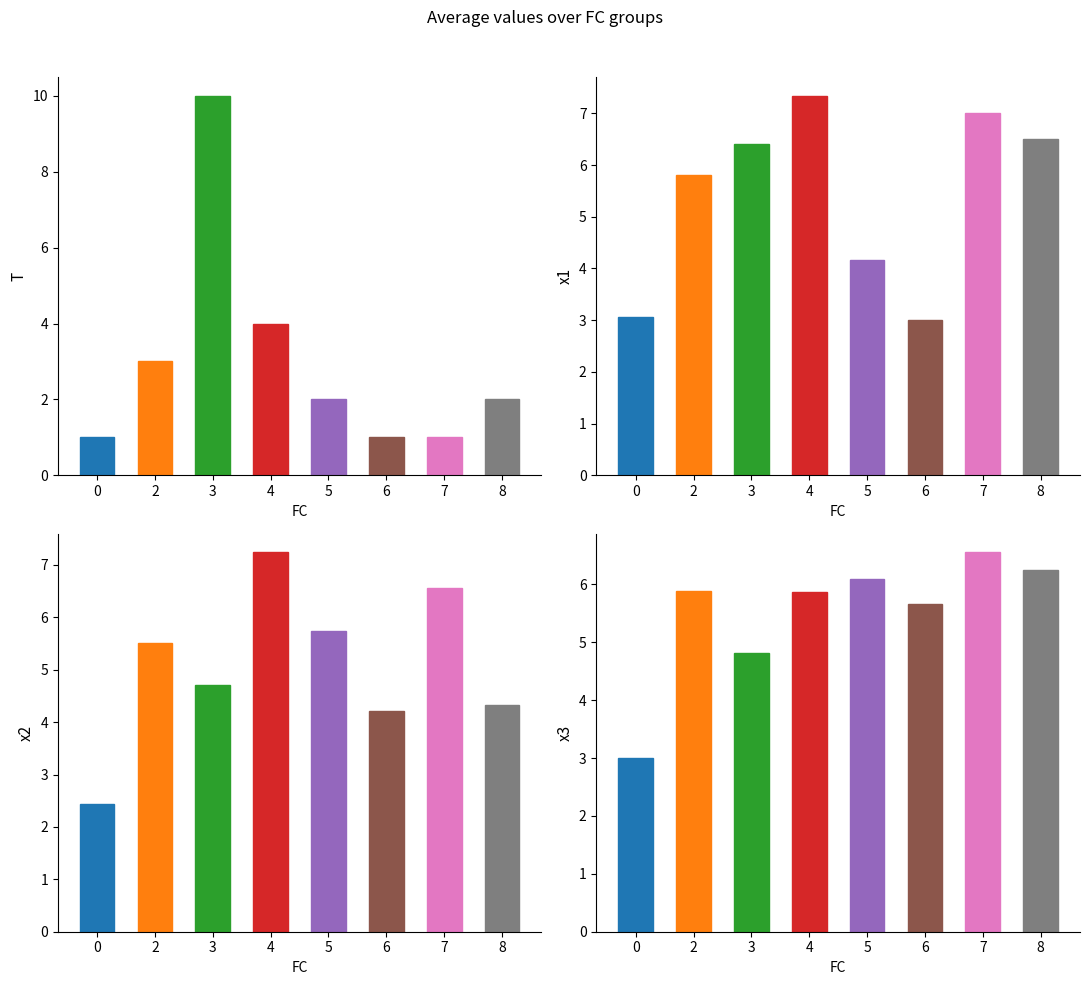

How many data points in x1 are less than 6?

4